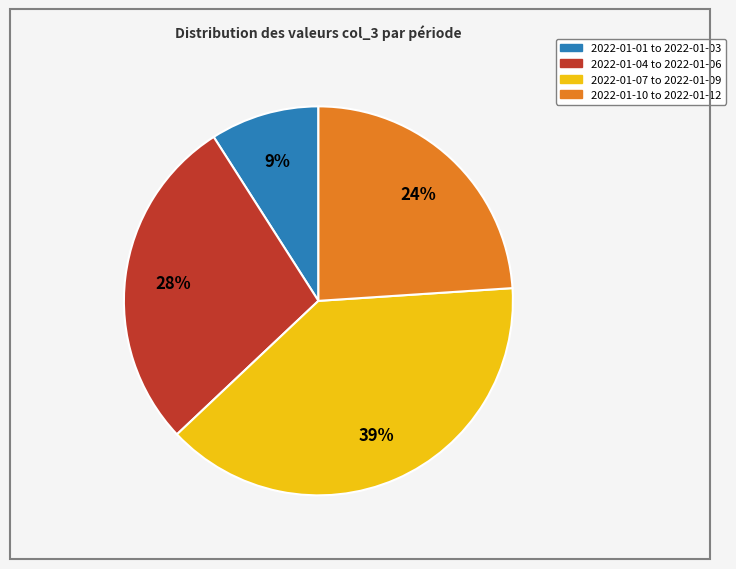

To the nearest percent, what is the difference between the largest and smallest slice percentages?

30%